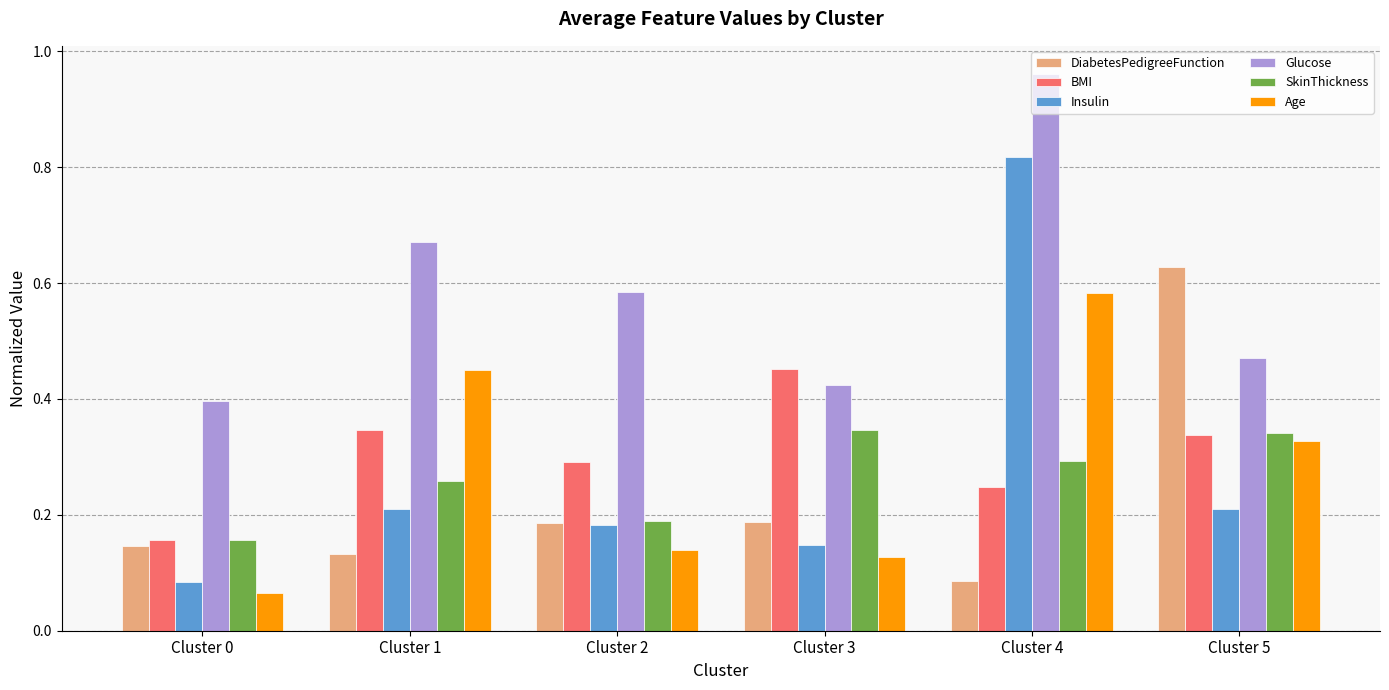

At which label is DiabetesPedigreeFunction closest to 0?

Cluster 4